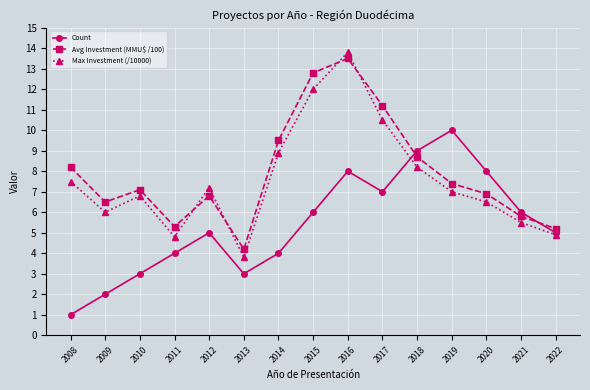

How many interior local peaks does the Count series have?

3